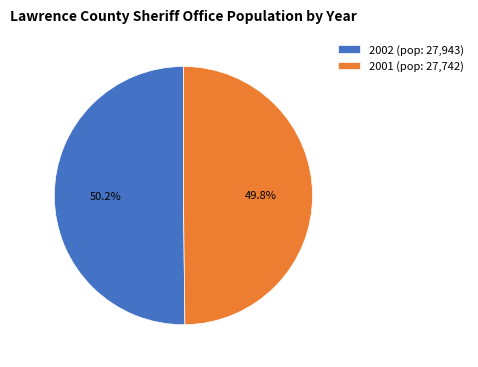

To the nearest percent, what percentage of the pie is 2002?

50%